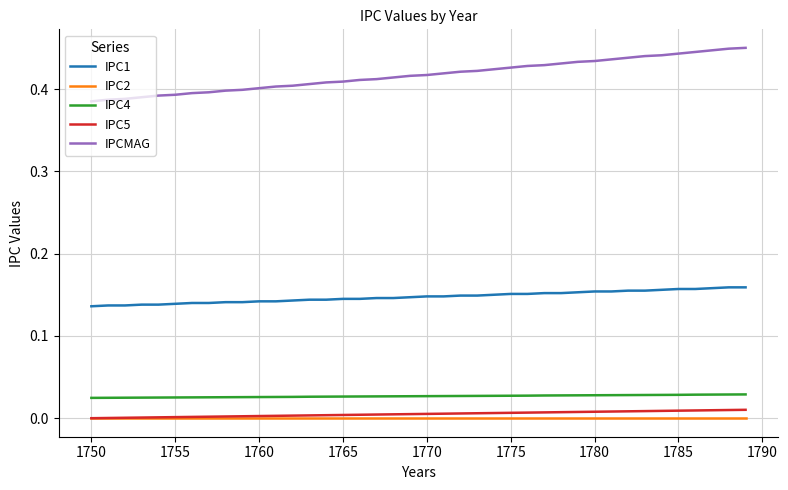

Does the chart display data point markers on the line(s)?

No